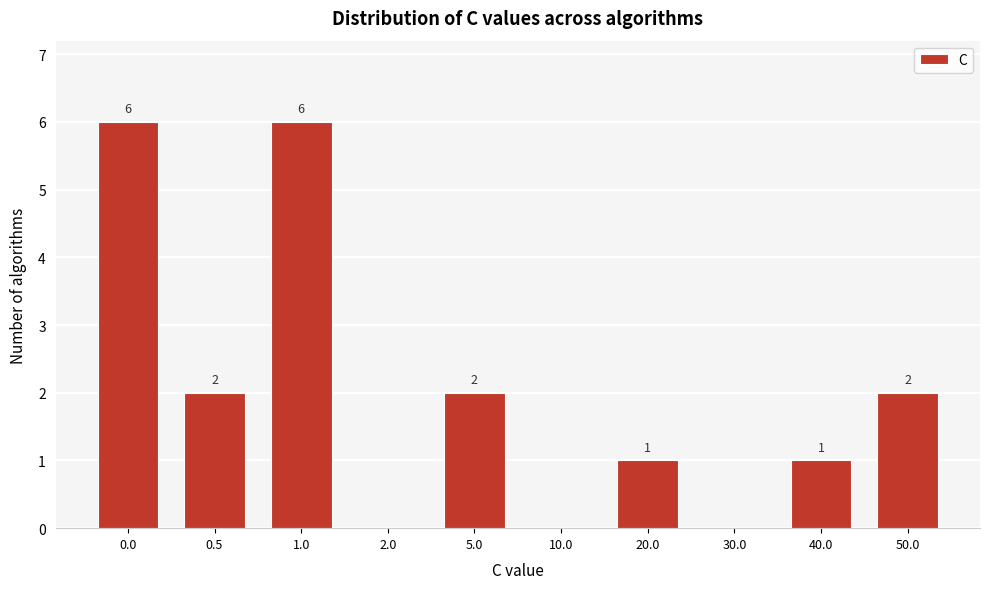

Reading right to left, extract all data points from this chart.

50.0=2	40.0=1	30.0=0	20.0=1	10.0=0	5.0=2	2.0=0	1.0=6	0.5=2	0.0=6